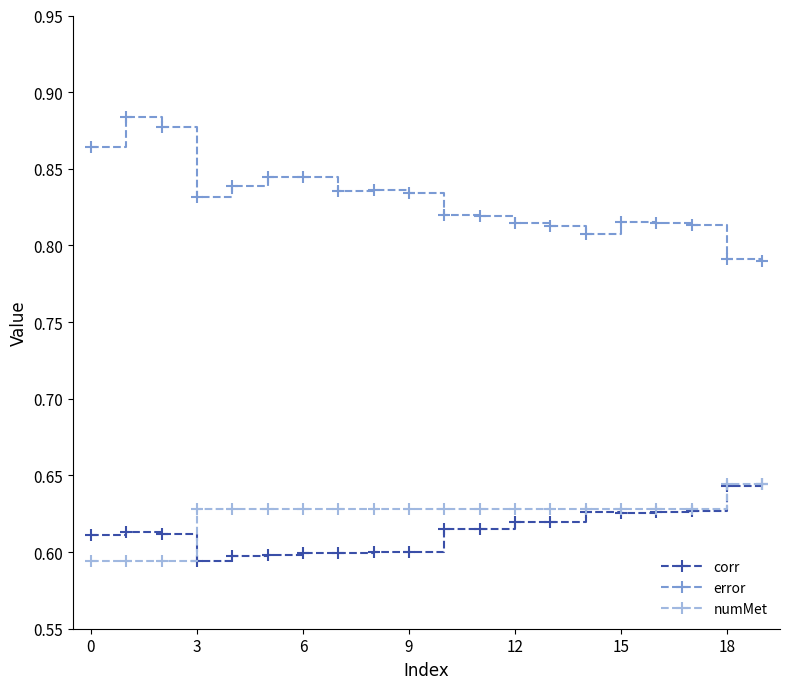

Which series has the largest total across all categories?

error